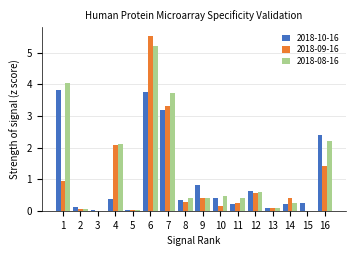

Are the bars horizontal?

No